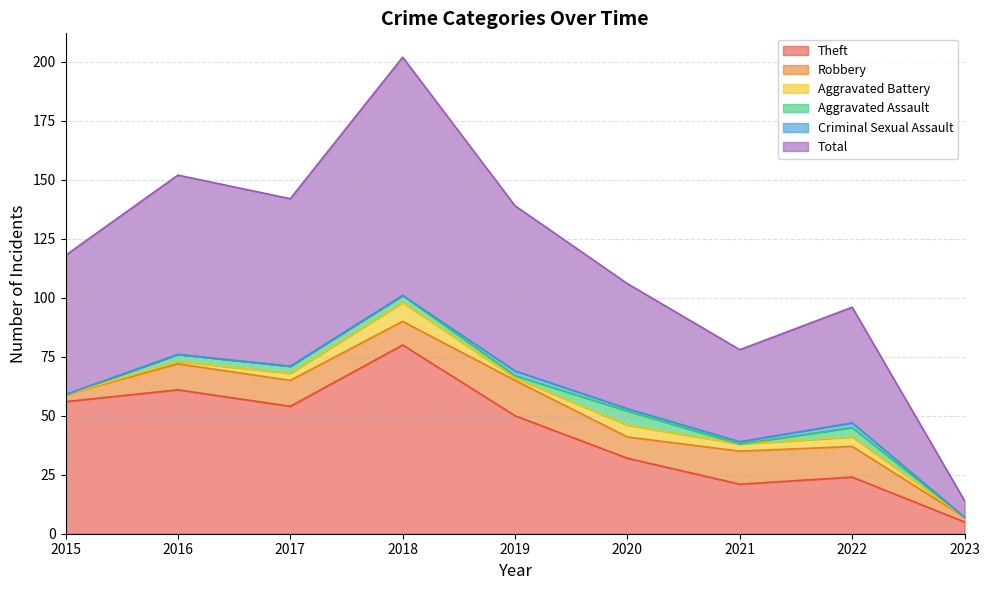

List the series in order of their peak value, highest first.

Total, Theft, Robbery, Aggravated Battery, Aggravated Assault, Criminal Sexual Assault